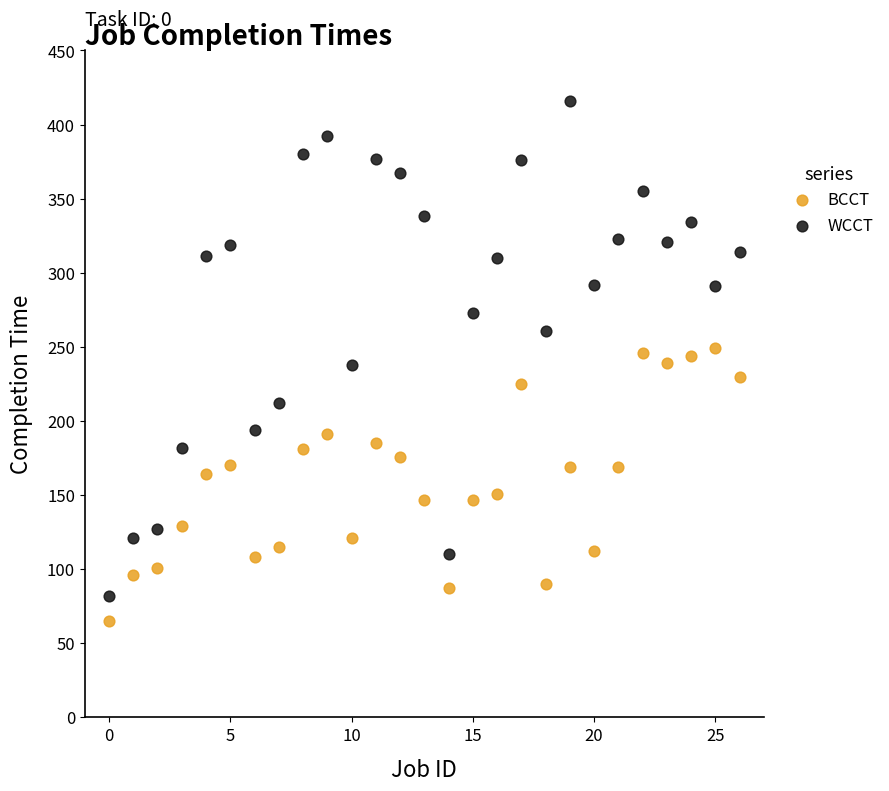

Which series has the largest Y range (max minus min)?

WCCT